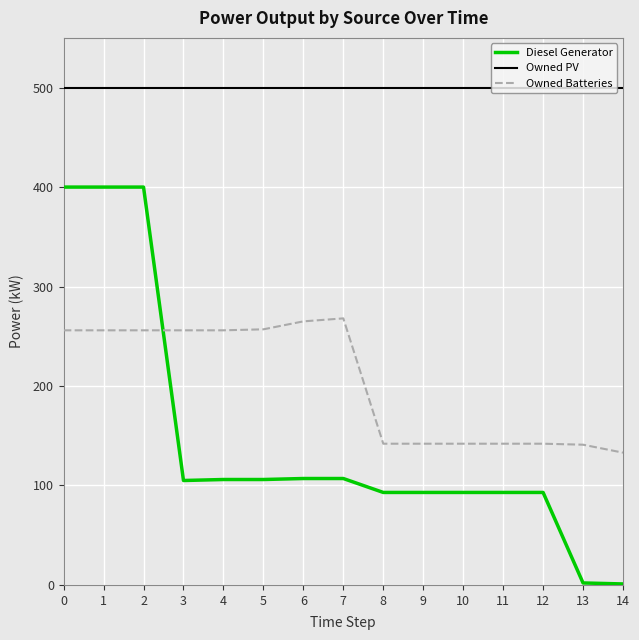

The value of Owned PV at 7 is 500. True or false?

True